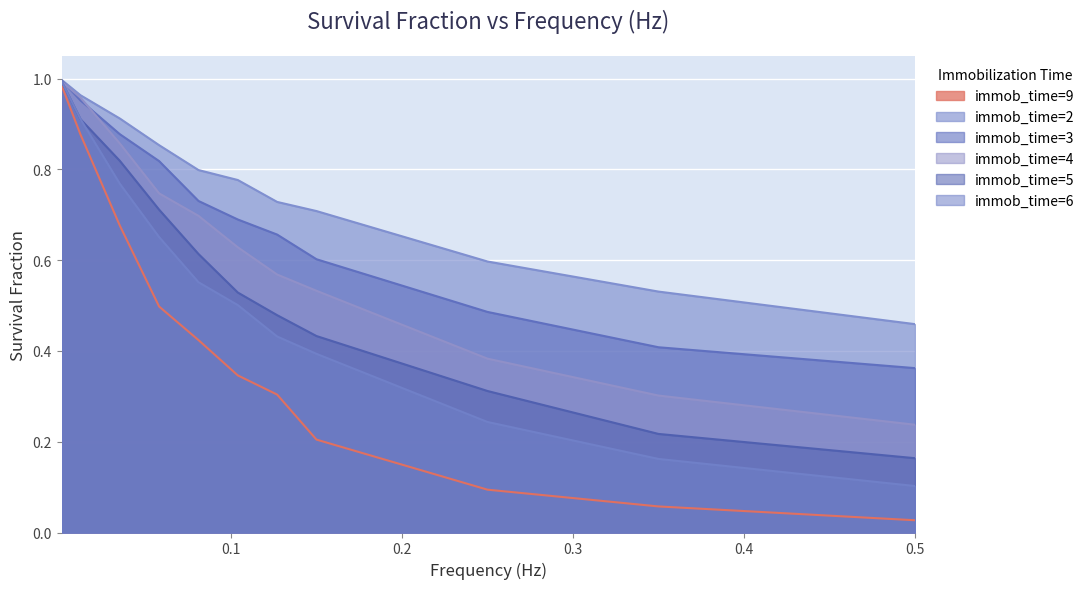

Which has a higher value, 0.081 or 0.25?

0.081